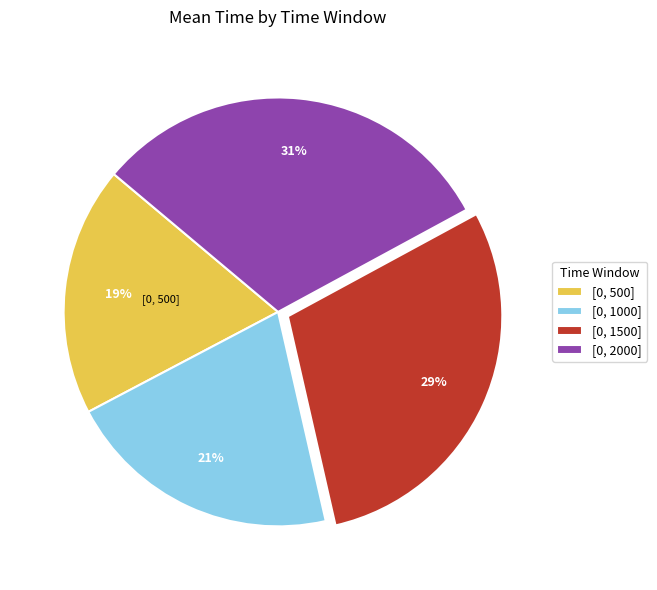

Count the number of slices in the pie.

4